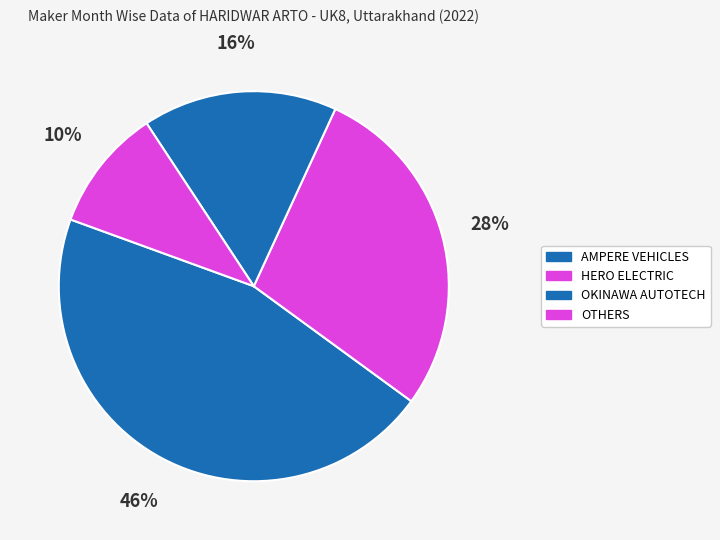

Count the number of slices in the pie.

4